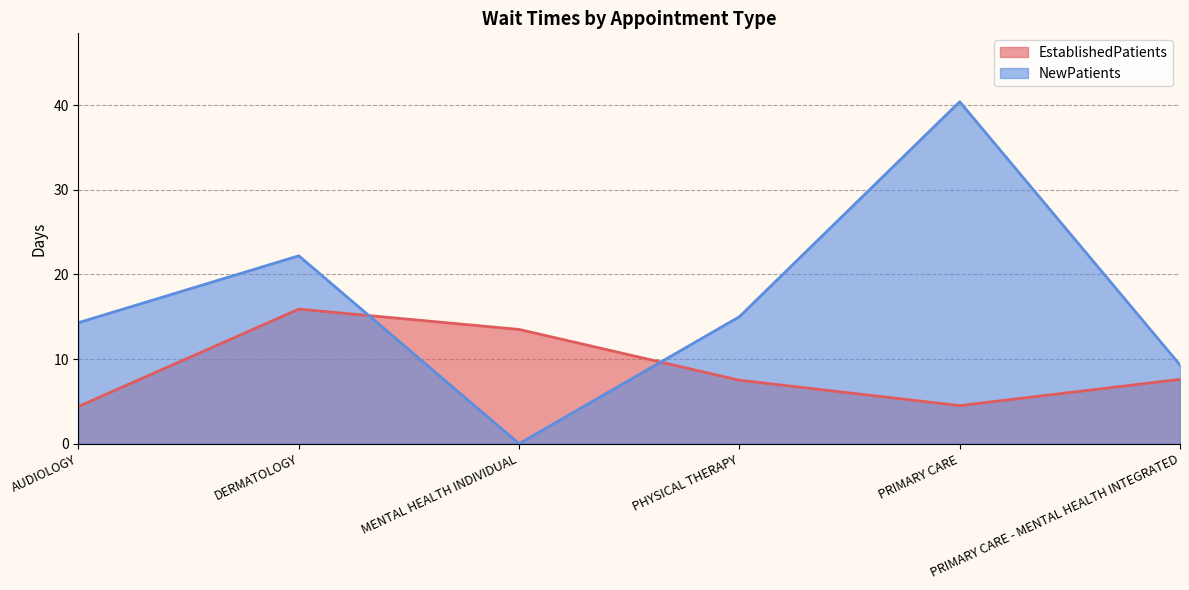

In EstablishedPatients, how many points are higher than both neighbors (excluding endpoints)?

1